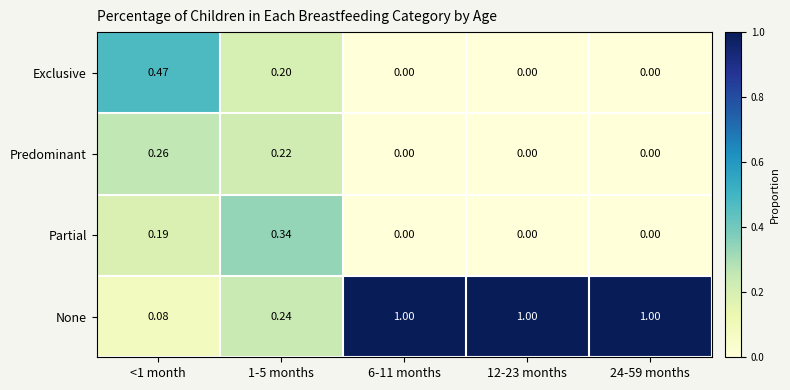

List the series in order of their peak value, highest first.

None, Exclusive, Partial, Predominant